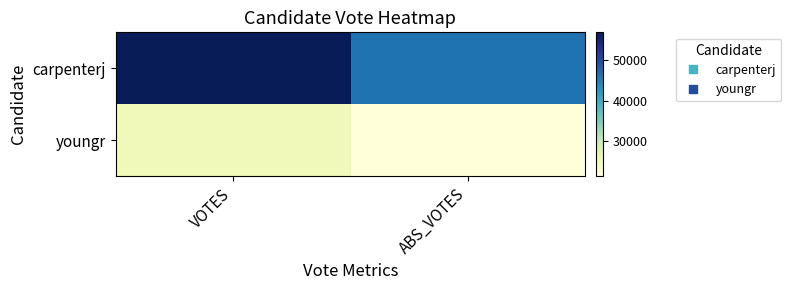

List the series in order of their overall mean, lowest first.

youngr, carpenterj